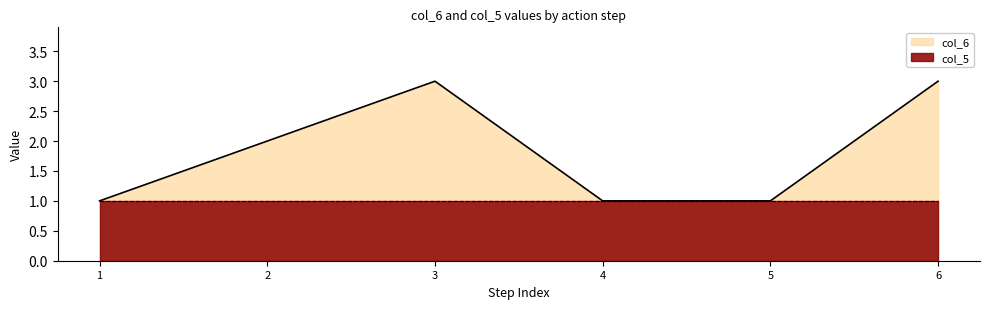

What is the greatest value displayed?

3